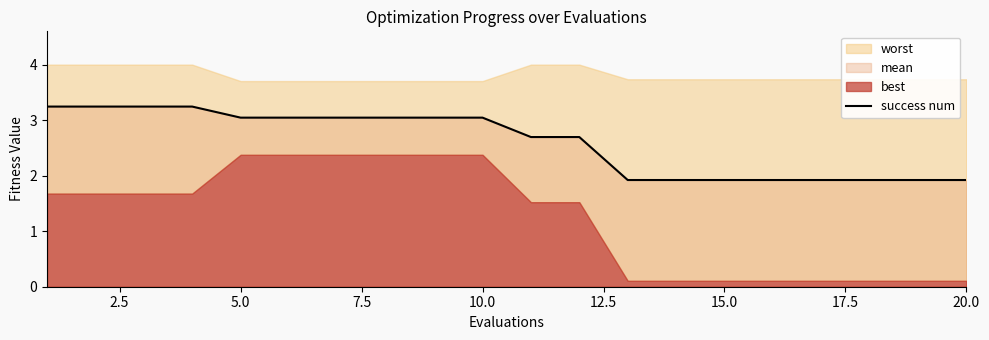

How many data points are less than 3?

10